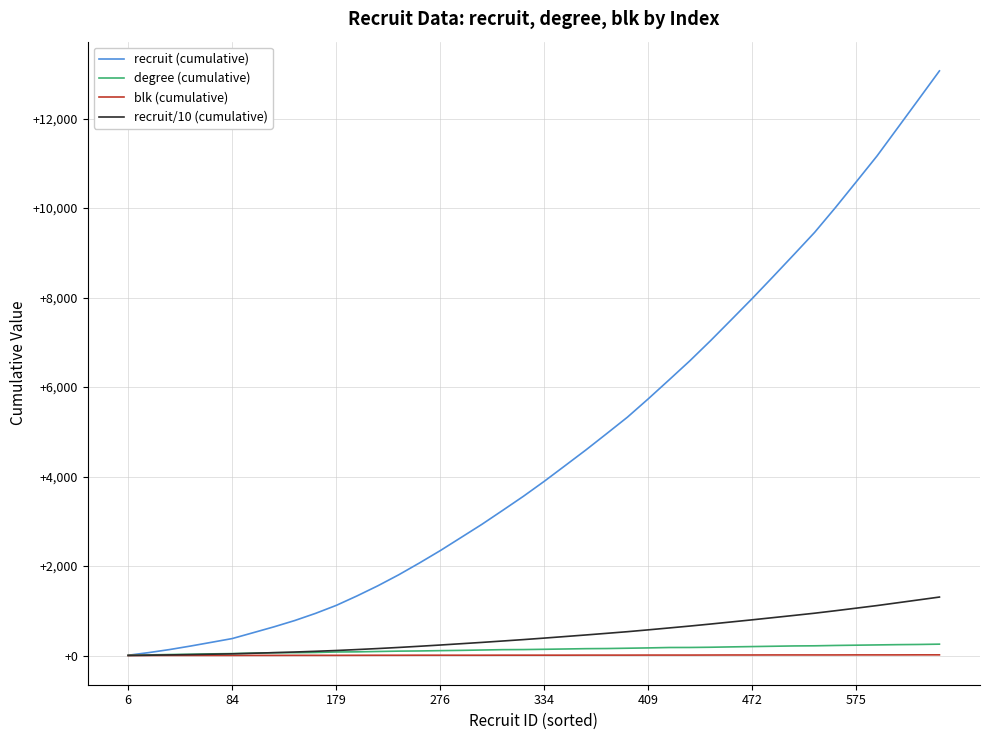

Which series has the largest total across all categories?

recruit (cumulative)